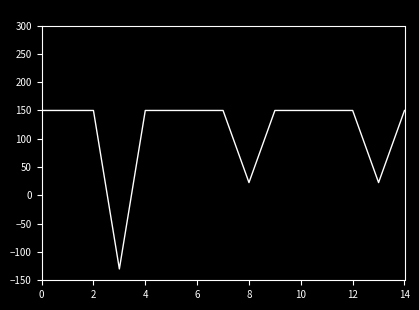

Reading left to right, extract all data points from this chart.

150.0	150.0	150.0	-130.0	150.0	150.0	150.0	150.0	22.6	150.0	150.0	150.0	150.0	22.6	150.0